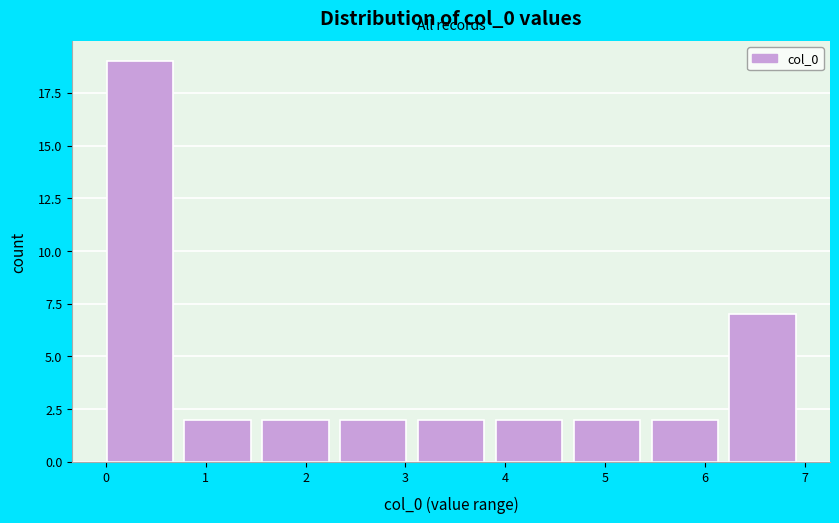

Over which range of the x-axis is the bar tallest?

0.0 to 0.8